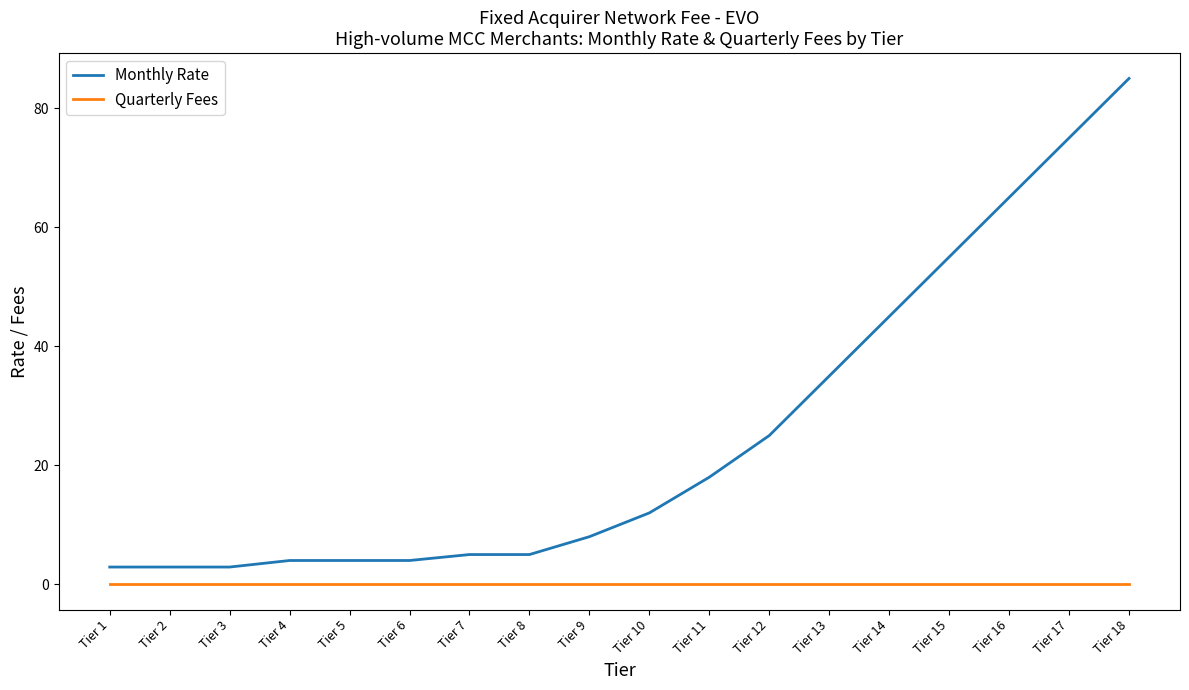

List the series in order of their overall mean, lowest first.

Quarterly Fees, Monthly Rate